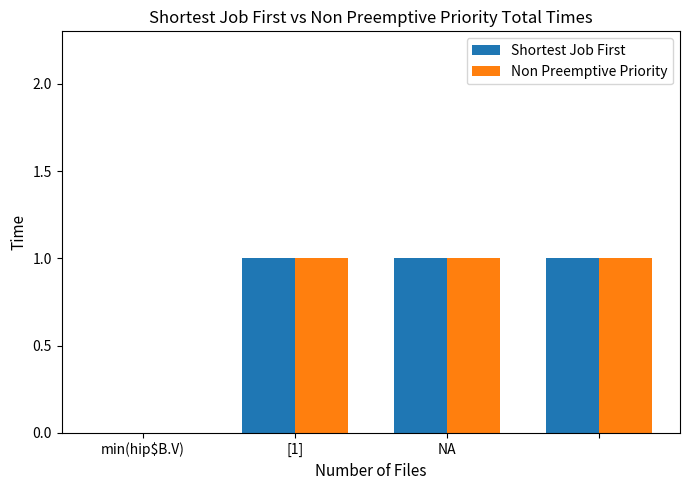

What is the sum of all Shortest Job First values?

3